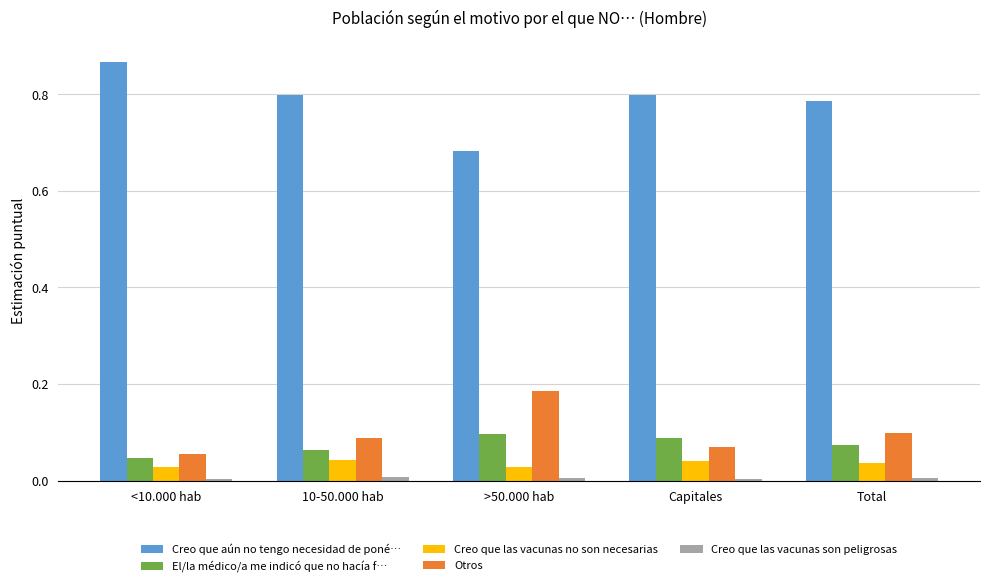

Is it true that Otros equals 0.0 at Capitales?

False